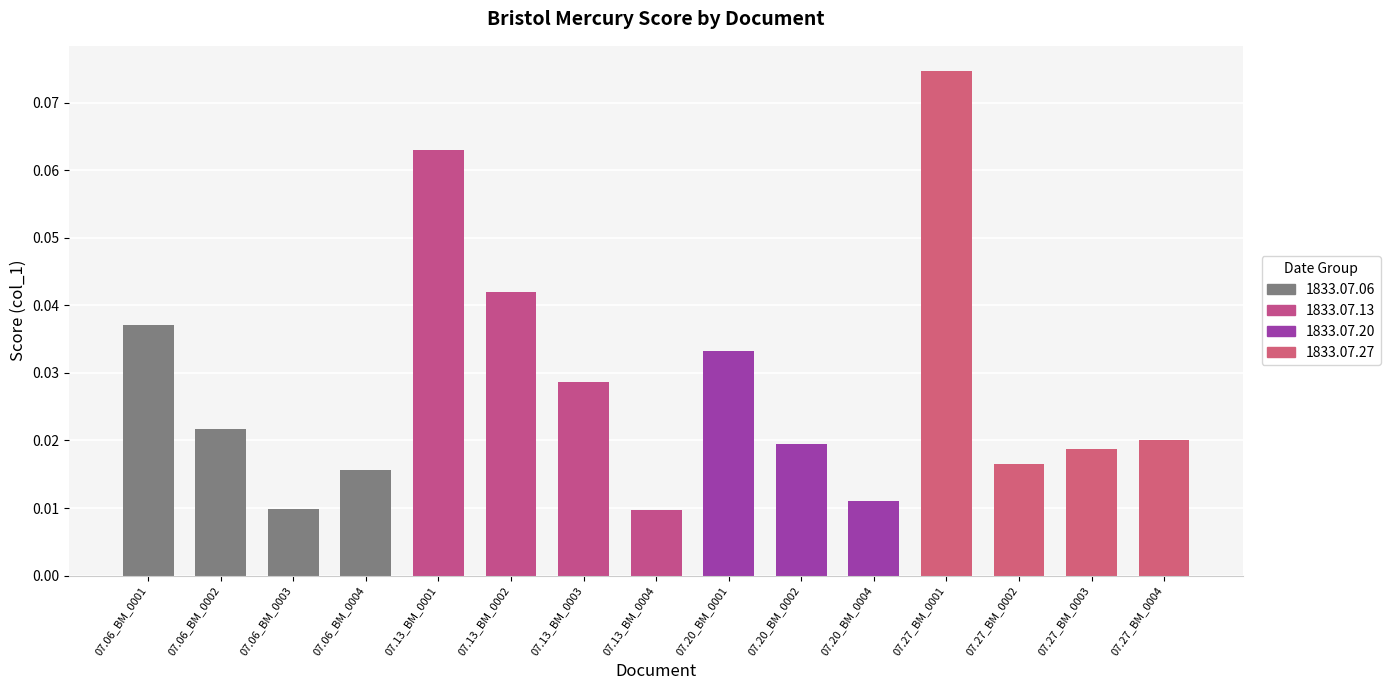

The value at 07.20_BM_0001 is 0.1. True or false?

False